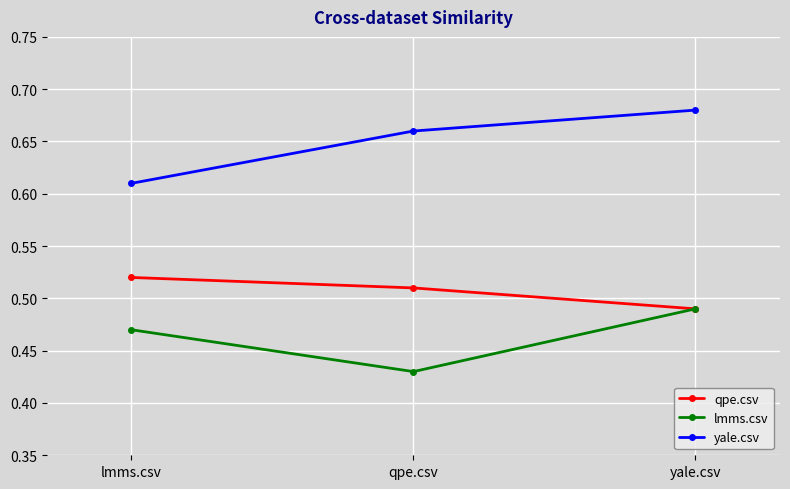

Between lmms.csv and yale.csv, which series saw the biggest shift?

yale.csv